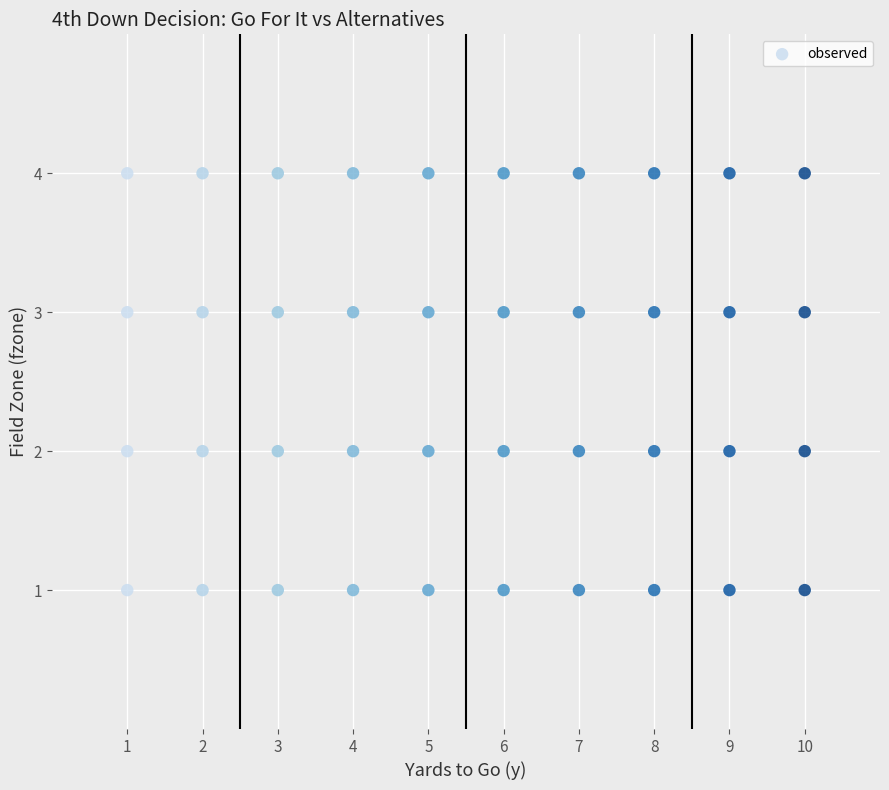

What is the range of X values (max minus min)?

9